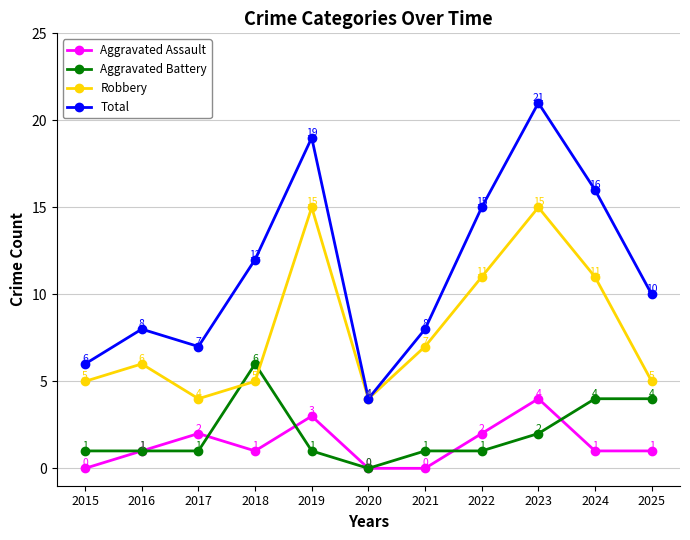

Reading left to right, what are all the values shown in this chart?

Aggravated Assault: 2015=0	2016=1	2017=2	2018=1	2019=3	2020=0	2021=0	2022=2	2023=4	2024=1	2025=1
Aggravated Battery: 2015=1	2016=1	2017=1	2018=6	2019=1	2020=0	2021=1	2022=1	2023=2	2024=4	2025=4
Robbery: 2015=5	2016=6	2017=4	2018=5	2019=15	2020=4	2021=7	2022=11	2023=15	2024=11	2025=5
Total: 2015=6	2016=8	2017=7	2018=12	2019=19	2020=4	2021=8	2022=15	2023=21	2024=16	2025=10